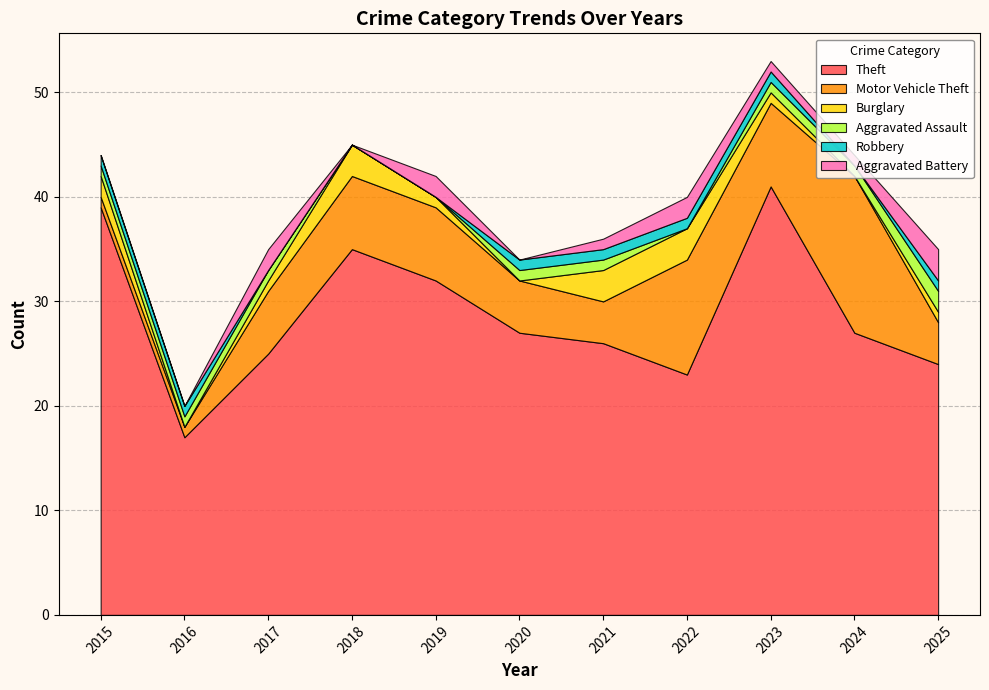

Reading left to right, what are all the values shown in this chart?

Theft: 39	17	25	35	32	27	26	23	41	27	24
Motor Vehicle Theft: 1	1	6	7	7	5	4	11	8	15	4
Burglary: 2	0	1	3	1	0	3	3	1	0	1
Aggravated Assault: 1	1	1	0	0	1	1	0	1	1	2
Robbery: 1	1	0	0	0	1	1	1	1	0	1
Aggravated Battery: 0	0	2	0	2	0	1	2	1	1	3